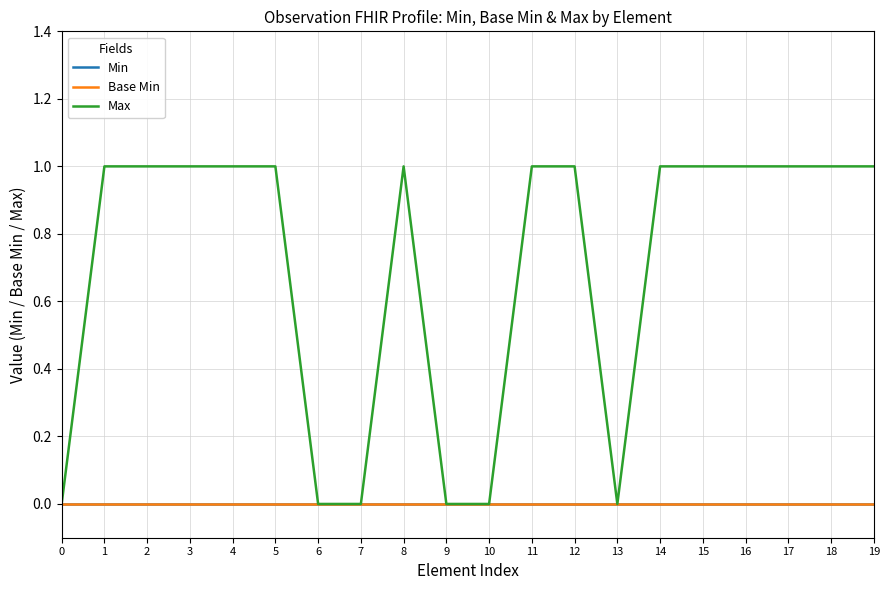

Does the chart display data point markers on the line(s)?

No